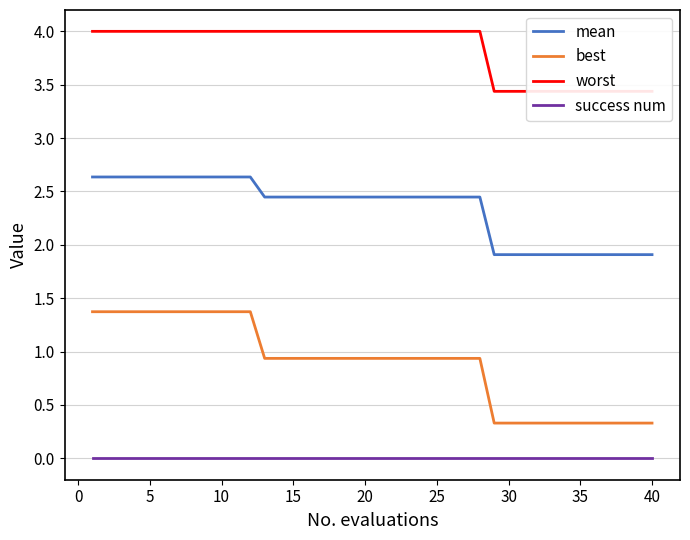

What is the lowest value of the mean series?

1.9